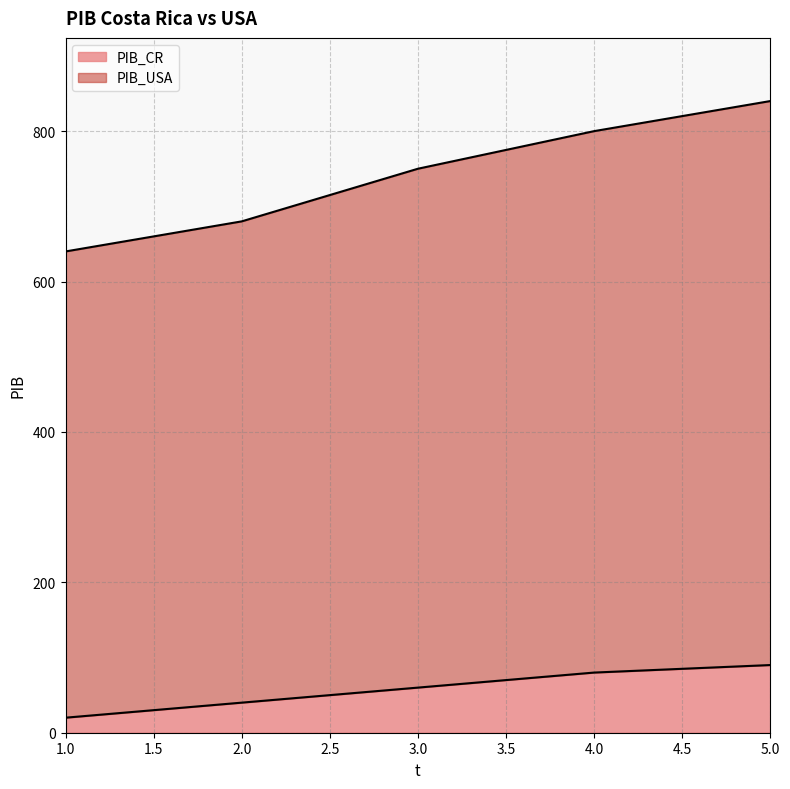

Between 2 and 4, which series saw the biggest shift?

PIB_USA